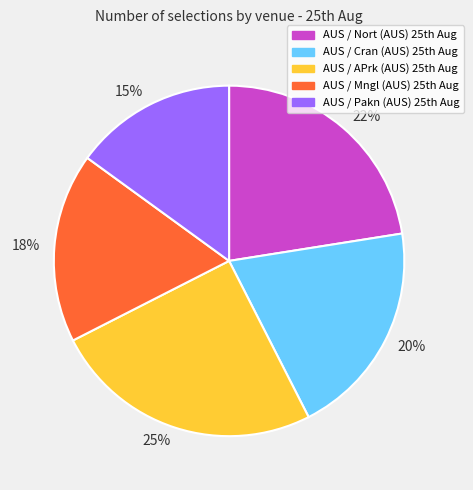

How many segments does this pie chart have?

5